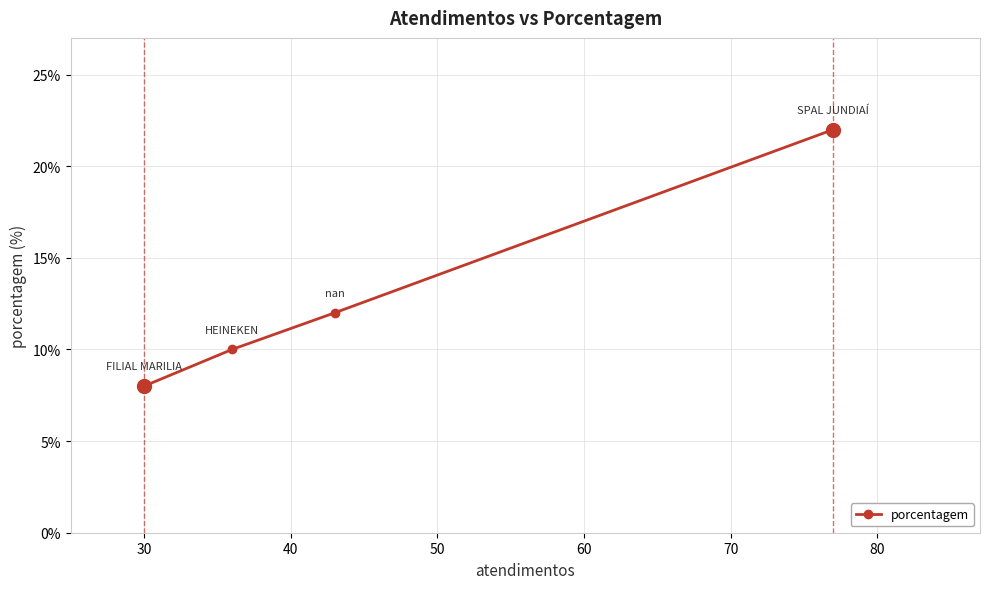

Reading left to right, transcribe all the data shown in this chart.

8	10	12	22